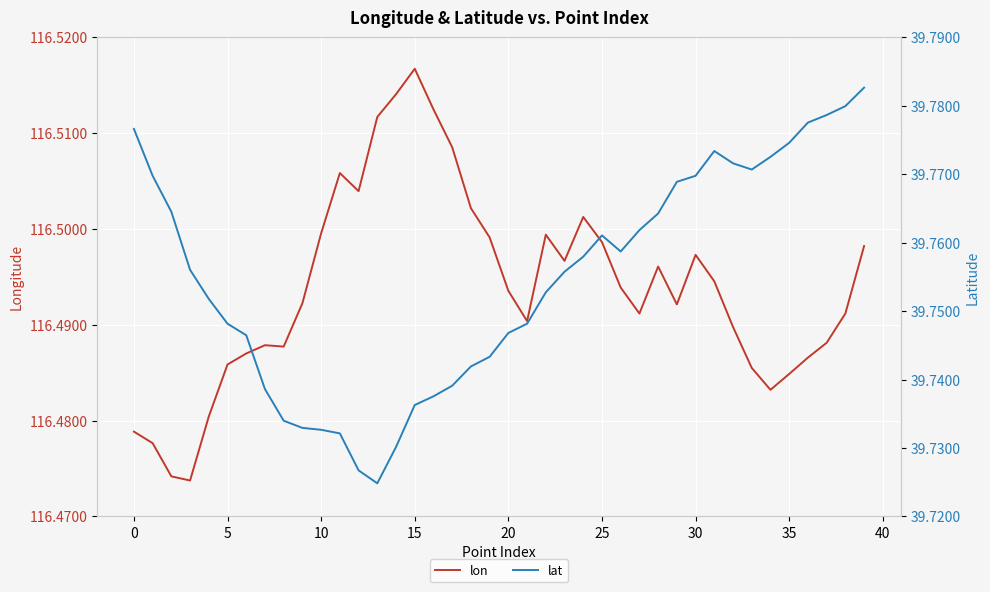

What is the average value of the lon series?

116.5